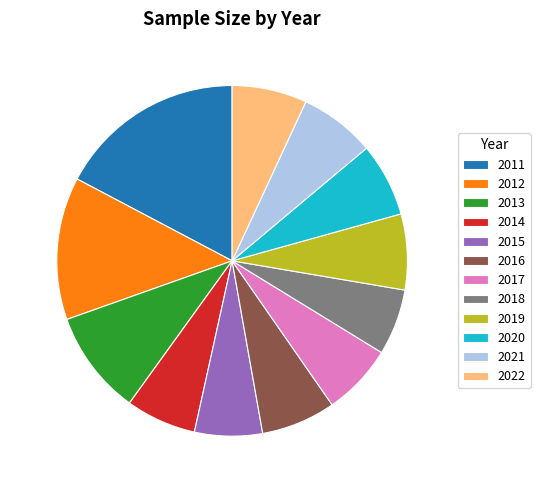

Which slice is the largest?

2011